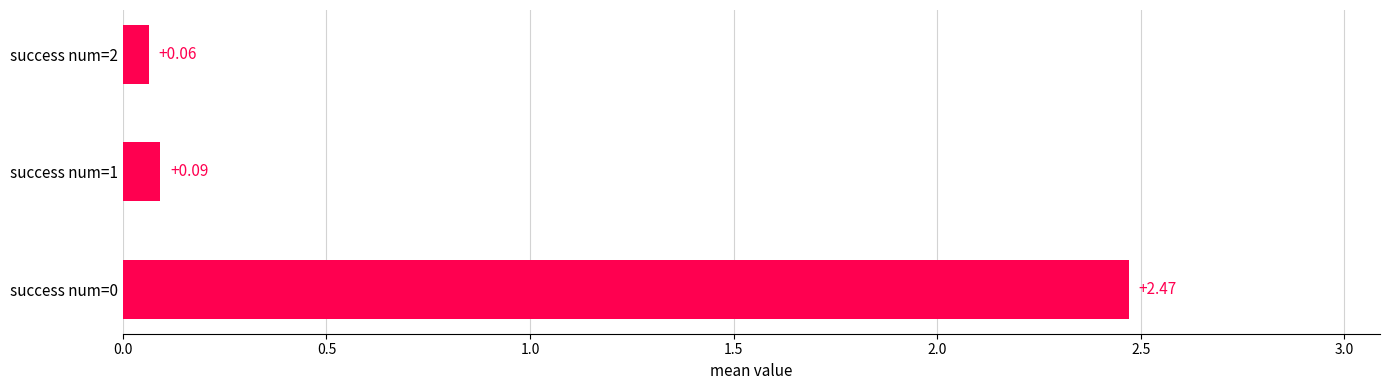

Between success num=1 and success num=2, which is larger?

success num=1